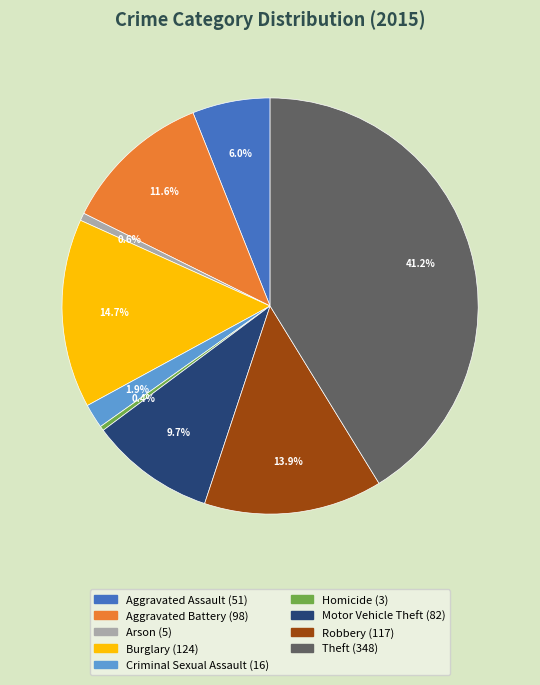

Is there a majority slice in this chart?

No